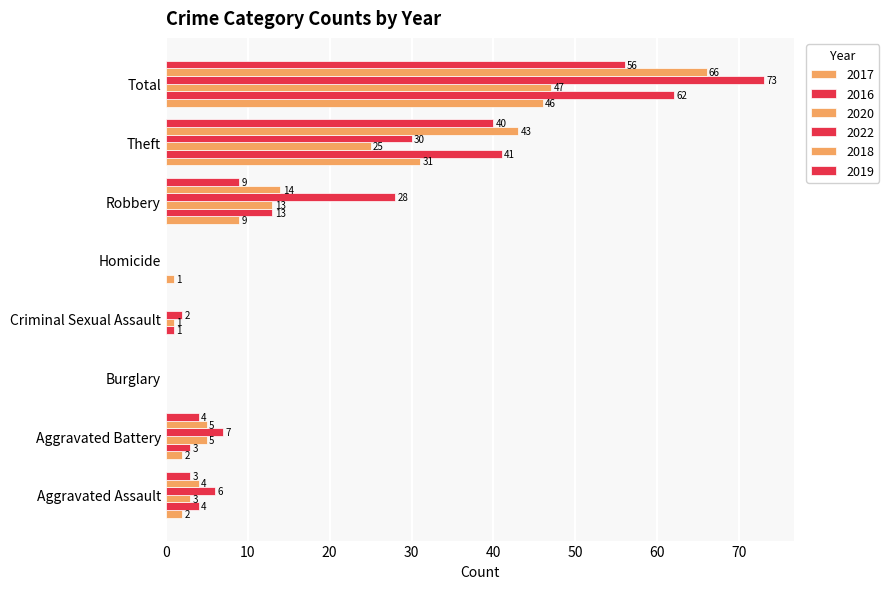

What is the difference between the maximum and second lowest values in the 2016 series?

62